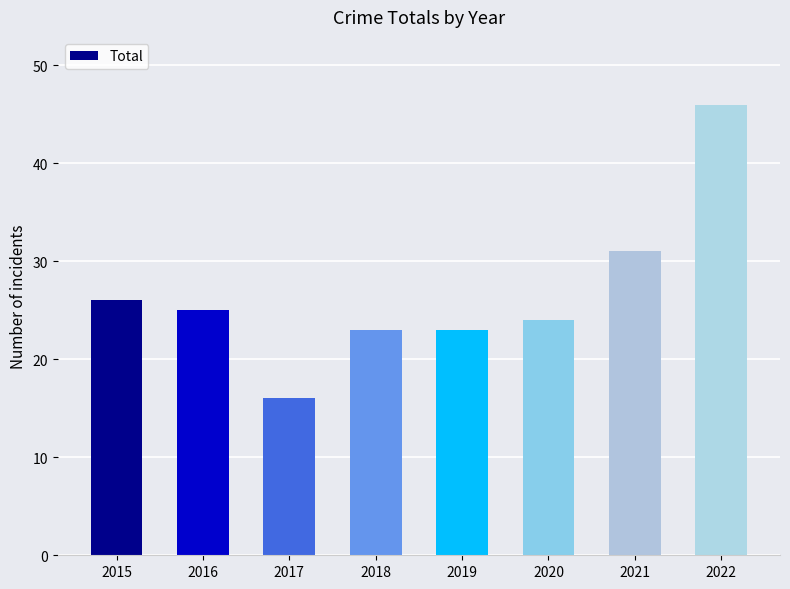

How many distinct data groups are displayed?

1